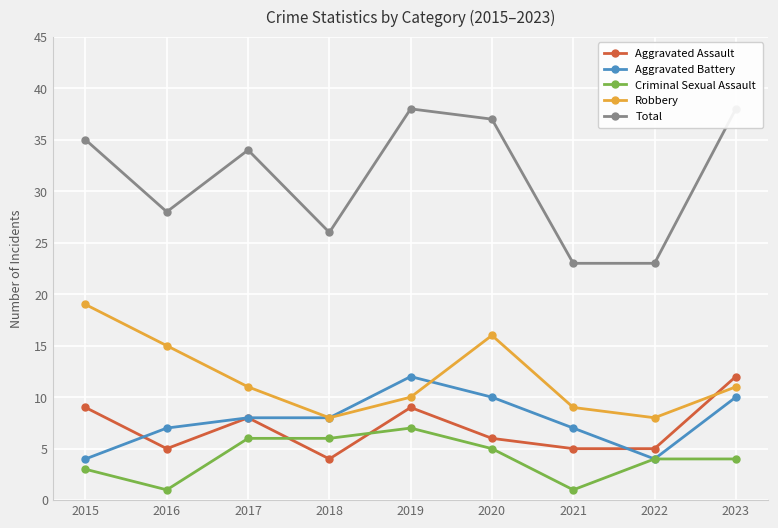

Which series has the largest total across all categories?

Total